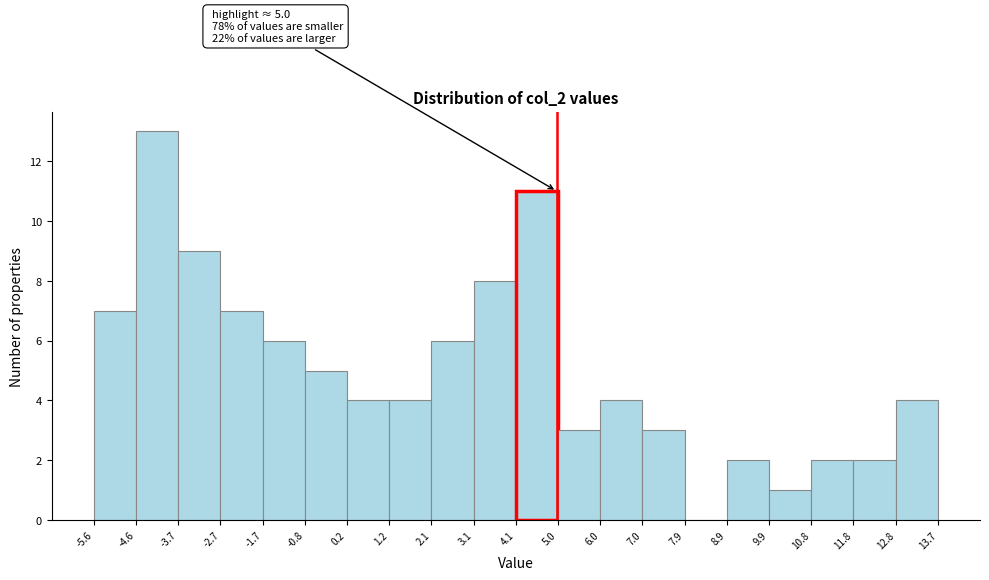

Which range on the x-axis has the tallest bar?

-4.6 to -3.7